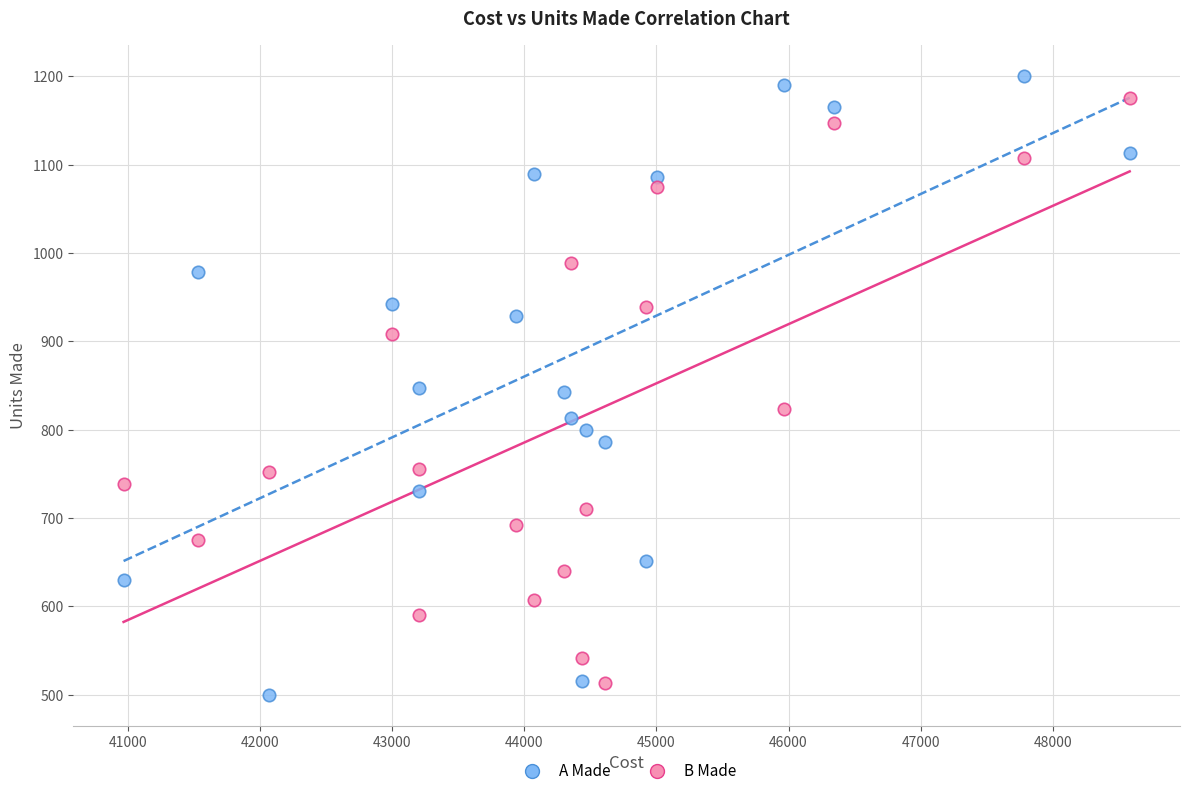

What are all the series names shown in the legend?

A Made, B Made